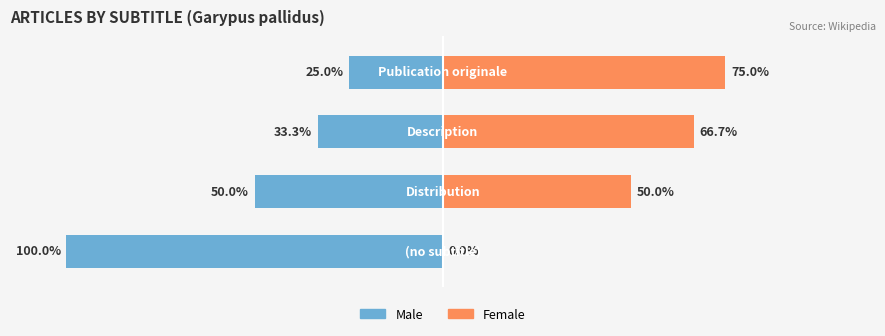

Which series changed the most between 1 and 3?

Male